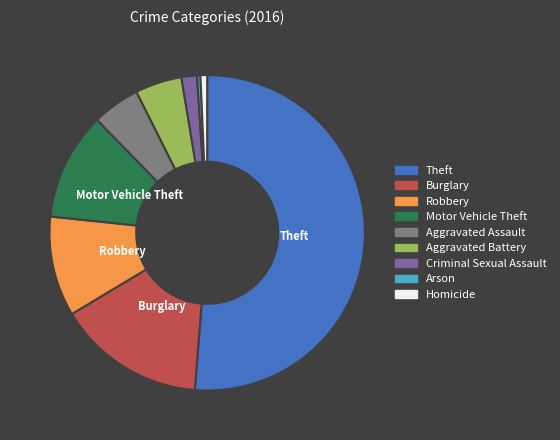

Does Robbery represent more than half of the total?

No